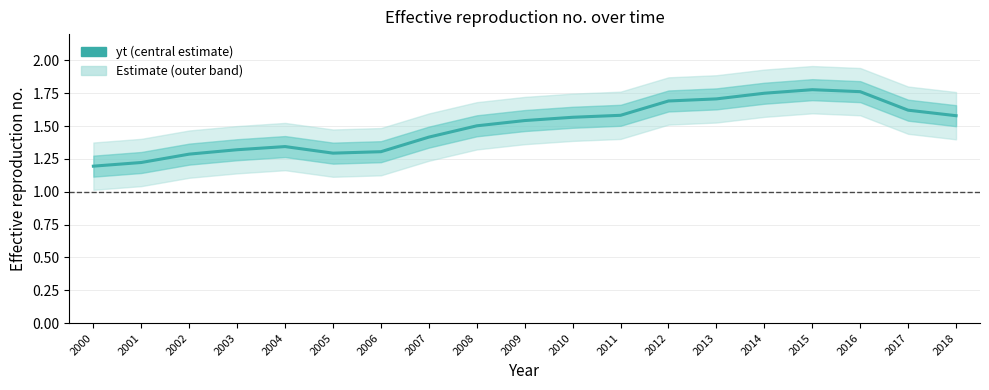

True or false: the data shows 1.8 at 2016.

True